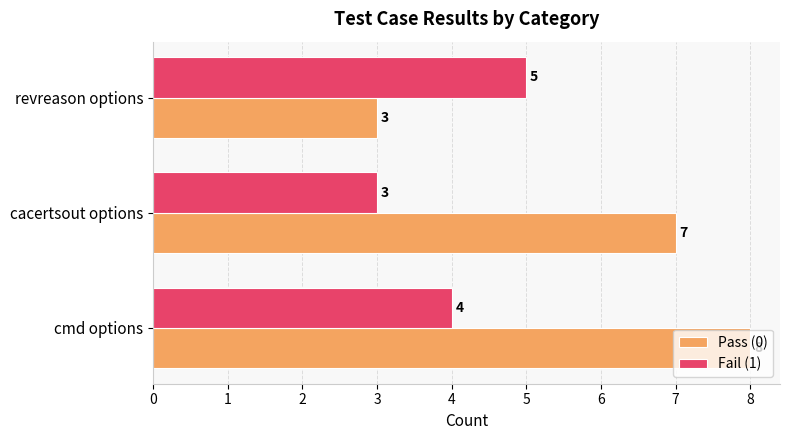

Is it true that Fail (1) equals 8 at revreason options?

False